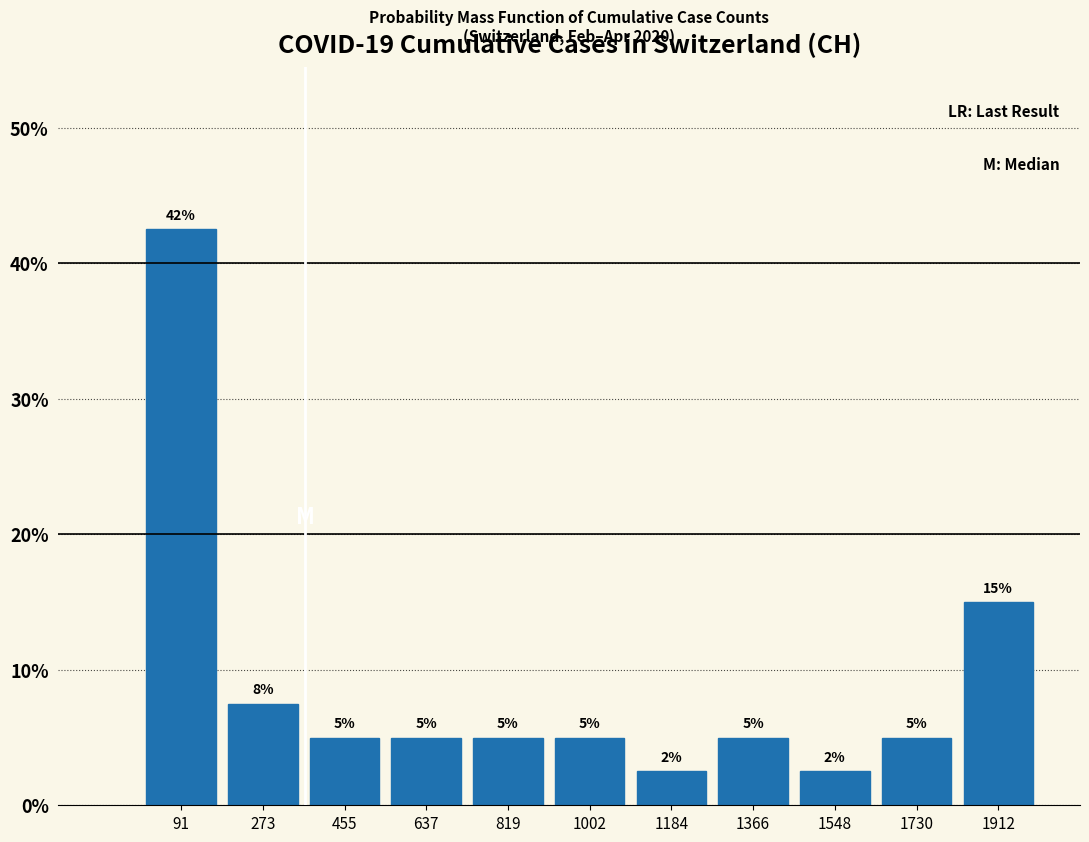

Which range on the x-axis has the tallest bar?

0 to 180